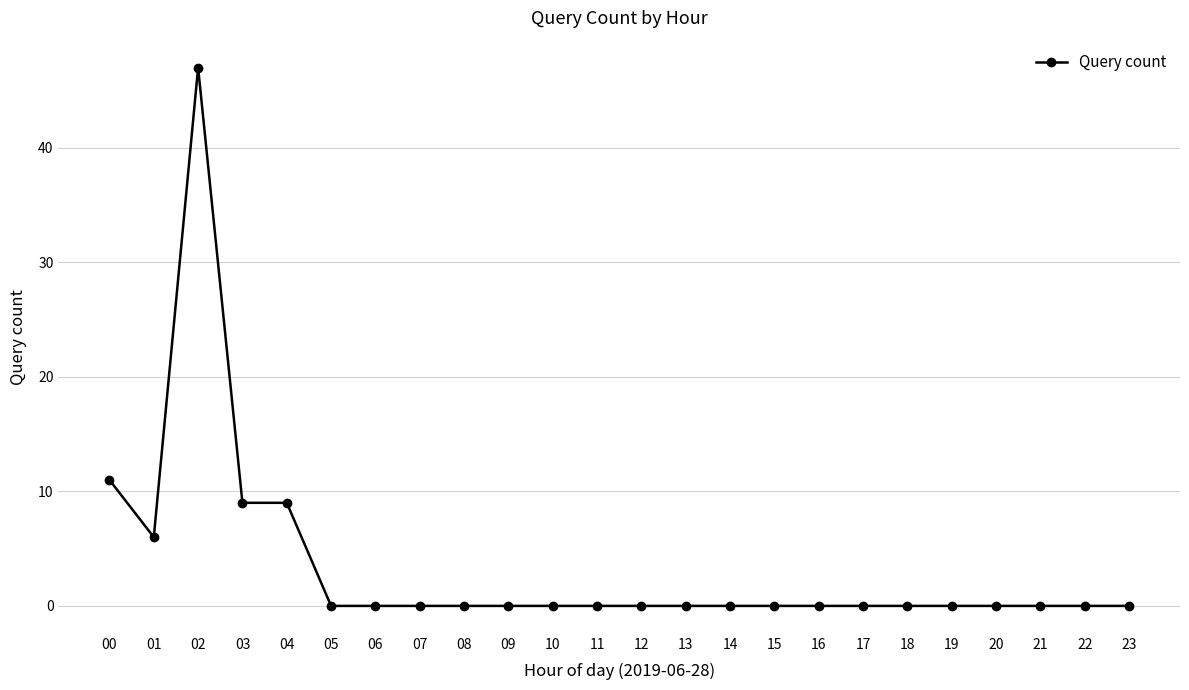

What is the change in value from 04 to 08?

-9